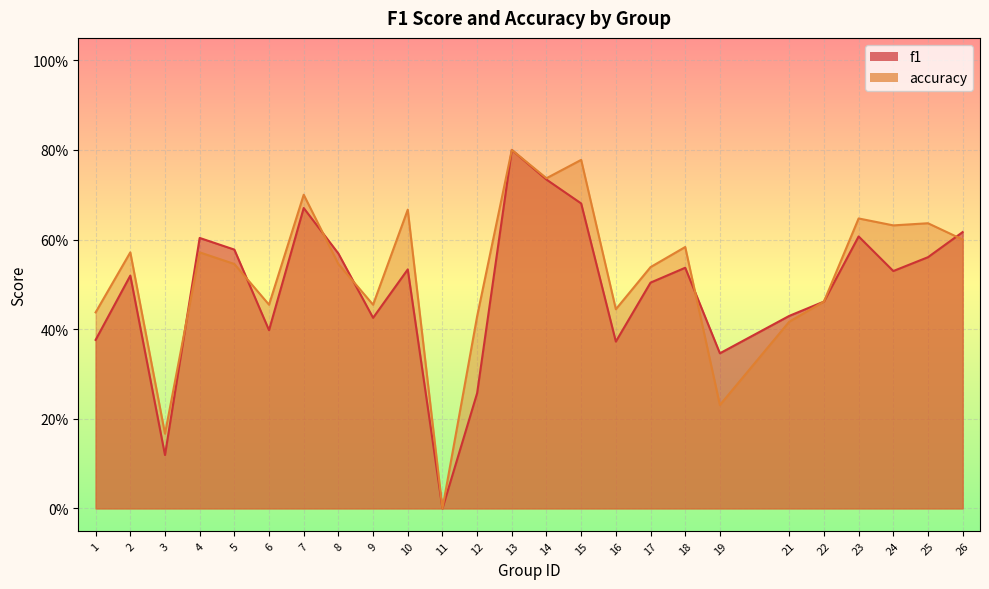

What is the value of the accuracy point at the 10th from the left?

0.7